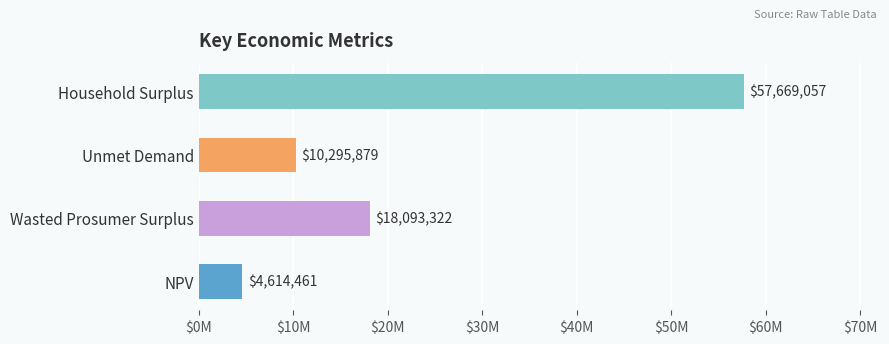

Rank the categories by value from highest to lowest.

Household Surplus, Wasted Prosumer Surplus, Unmet Demand, NPV